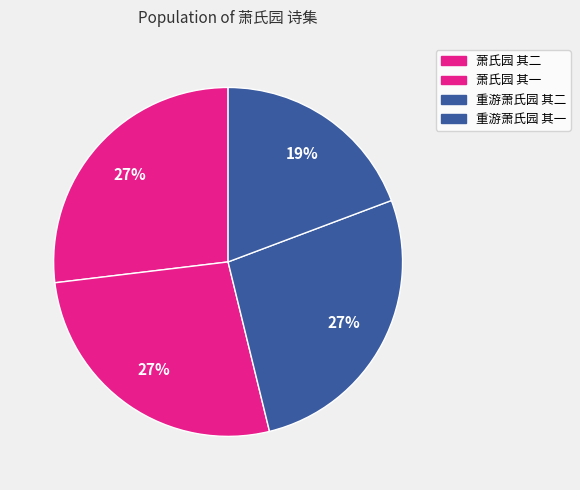

Which category has the biggest portion of the pie?

重游萧氏园 其二